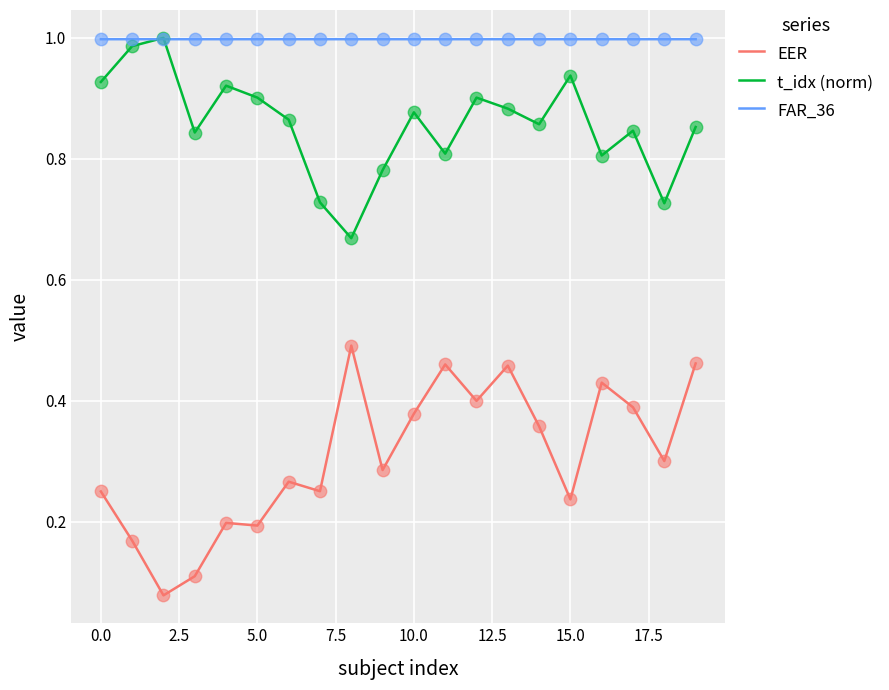

Which series has the widest spread of values?

EER